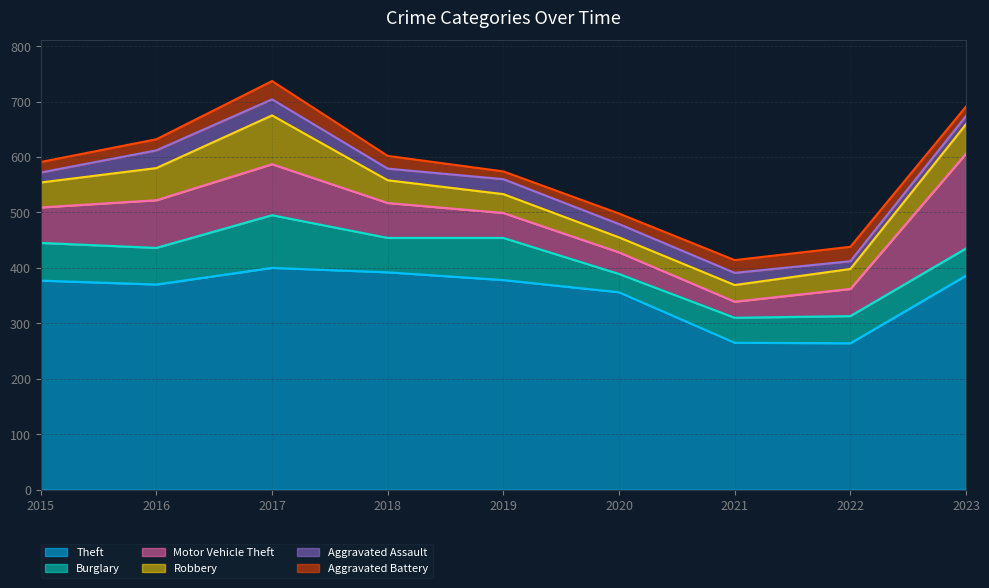

How many categories are shown in the chart?

9